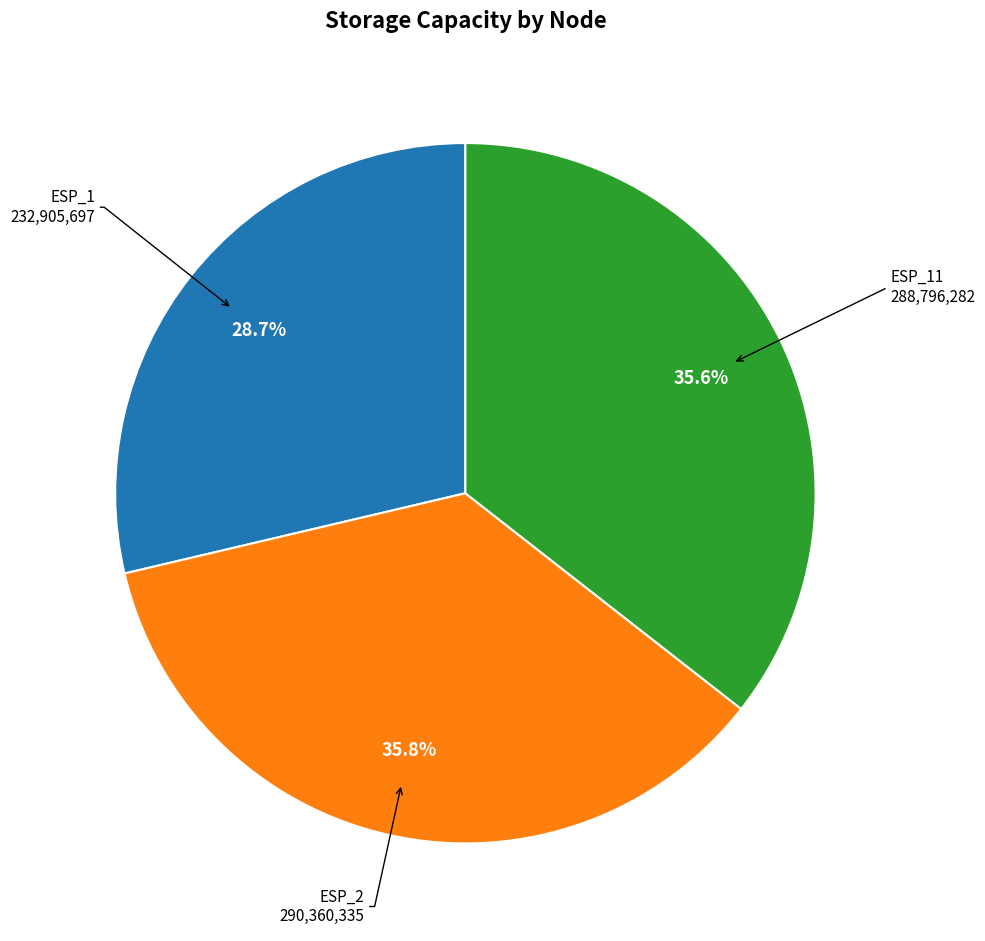

Is there a majority slice in this chart?

No